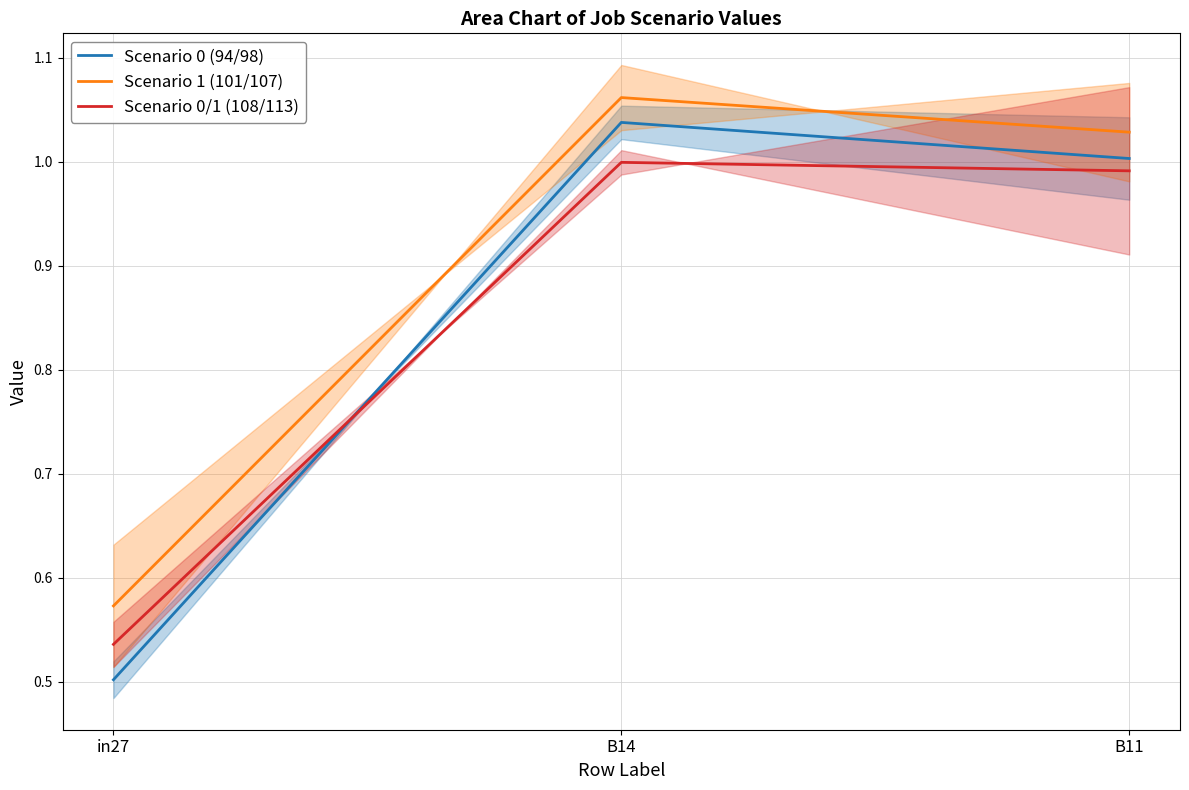

What position from the right is B11?

1